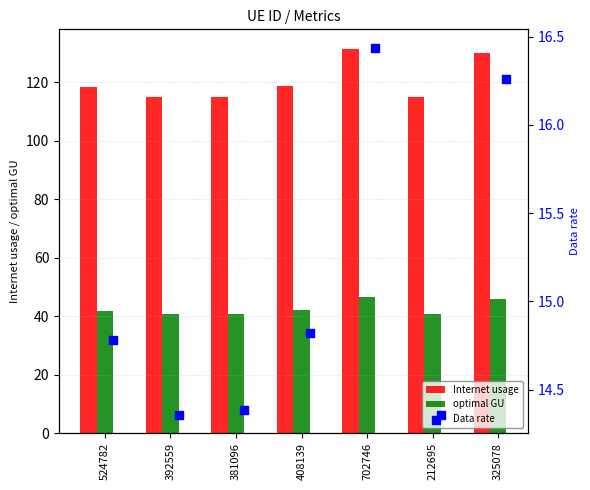

Which series has the largest total across all categories?

Internet usage